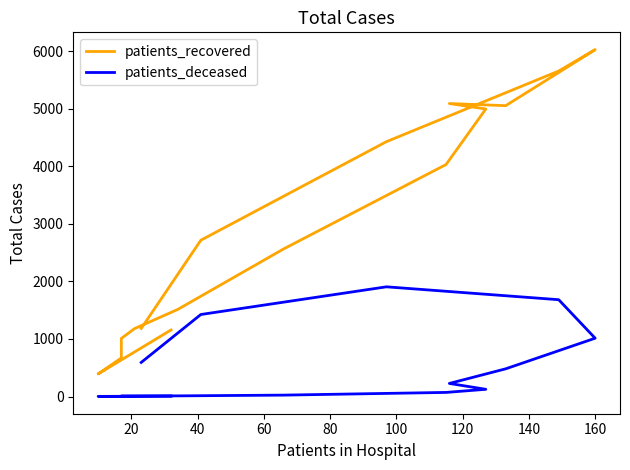

How many series are shown in this chart?

2